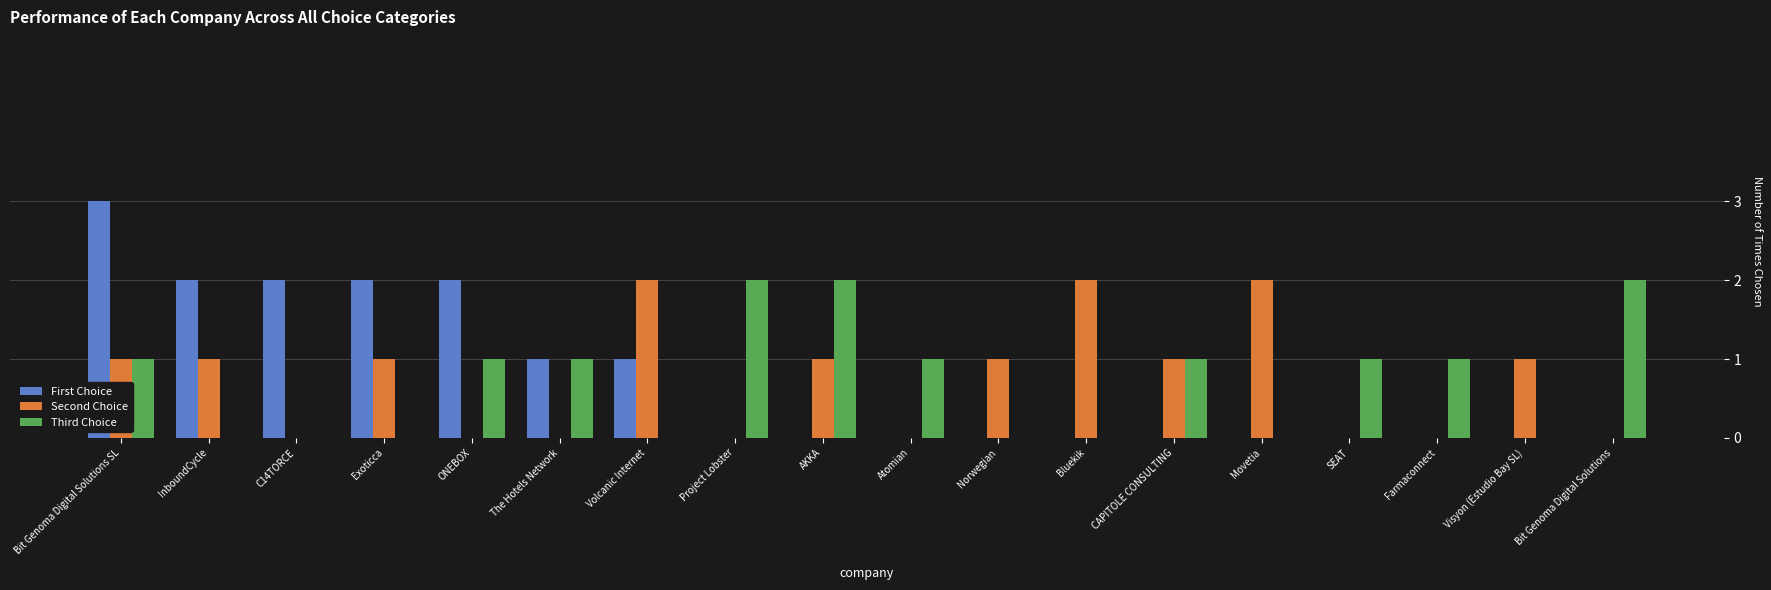

What are all the series names shown in the legend?

First Choice, Second Choice, Third Choice